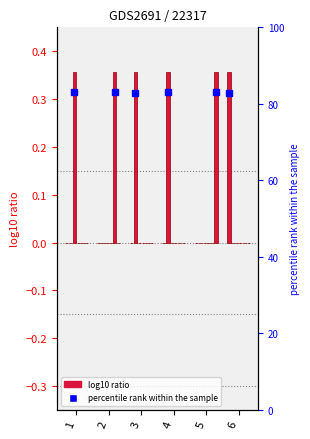

How many bars are there in total?

36